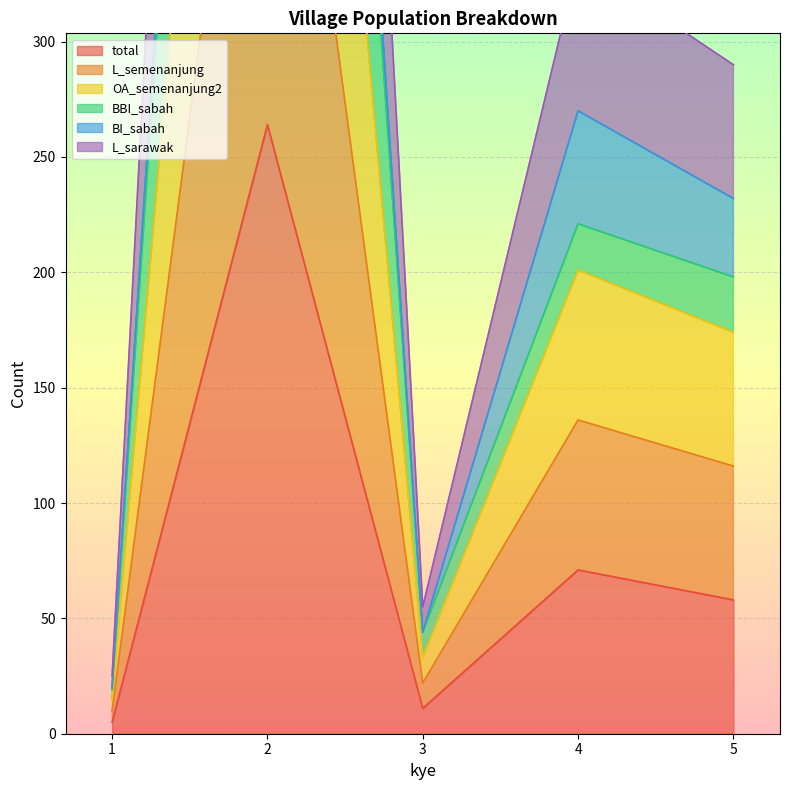

What is the value of the total point at the 3rd from the left?

11